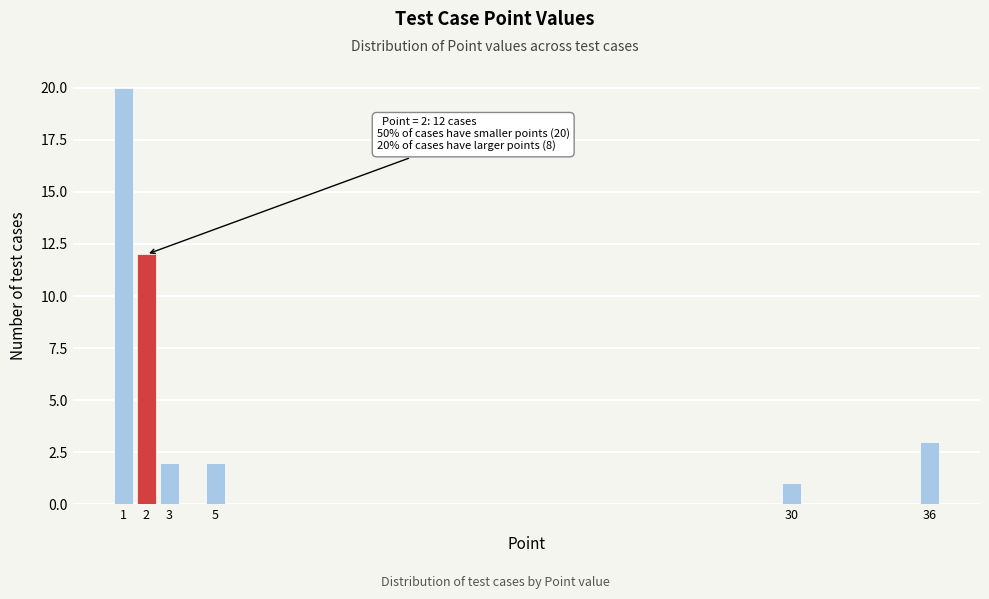

Reading right to left, list all the values displayed in this chart.

3	1	2	2	12	20